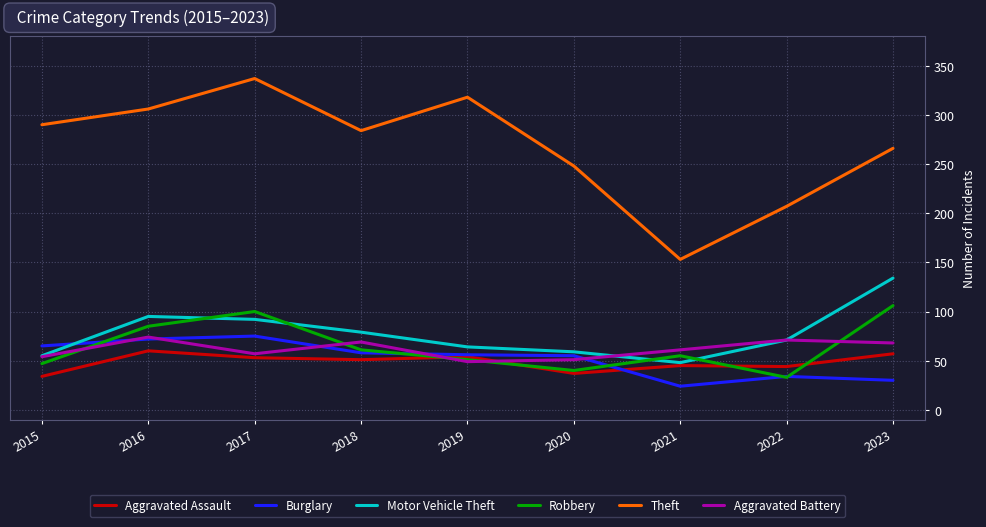

The value of Motor Vehicle Theft at 2016 is 45. True or false?

False